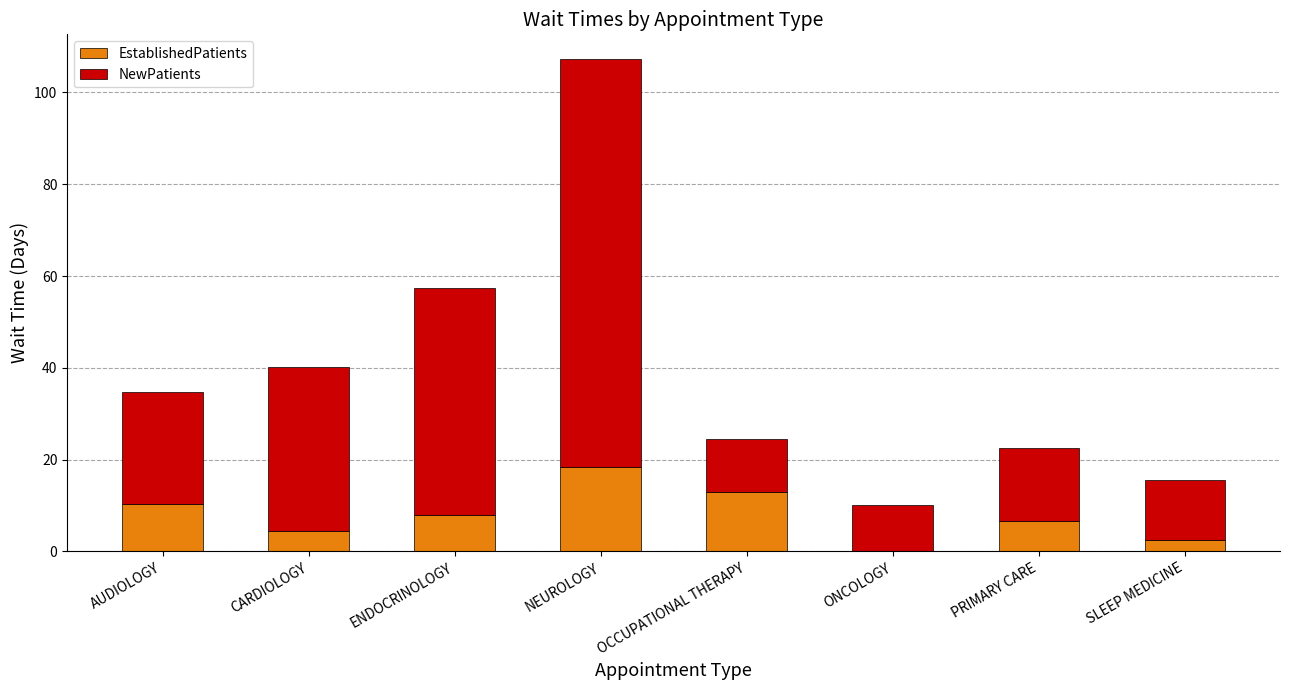

The value of EstablishedPatients at AUDIOLOGY is 10.3. True or false?

True